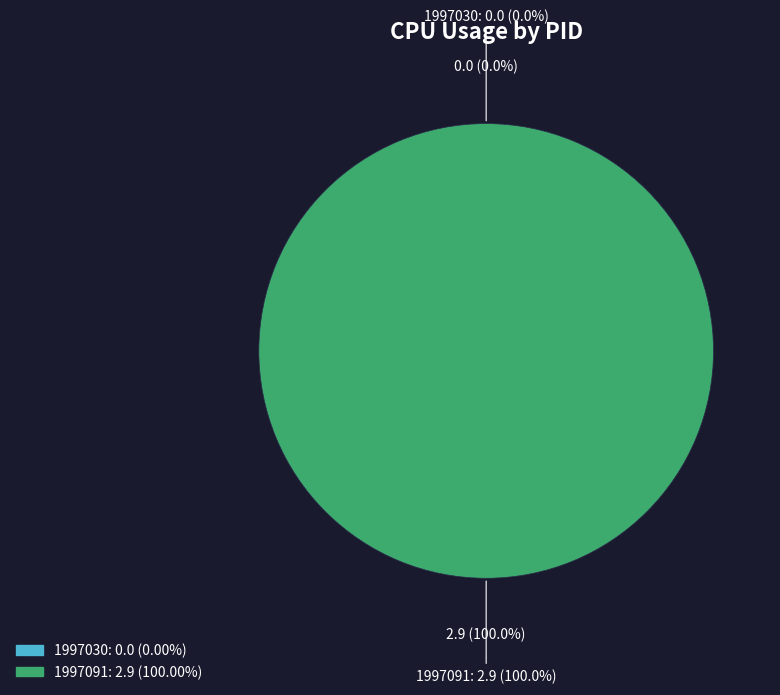

To the nearest percent, what is the difference between the 1997030 and 1997091 slice percentages?

100%